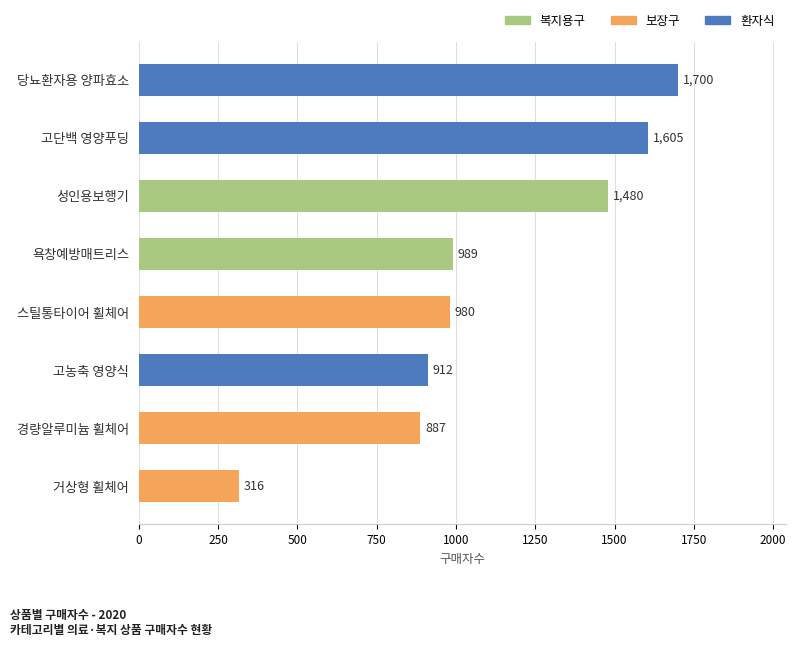

The chart shows a value of 485 at 거상형 휠체어. True or false?

False